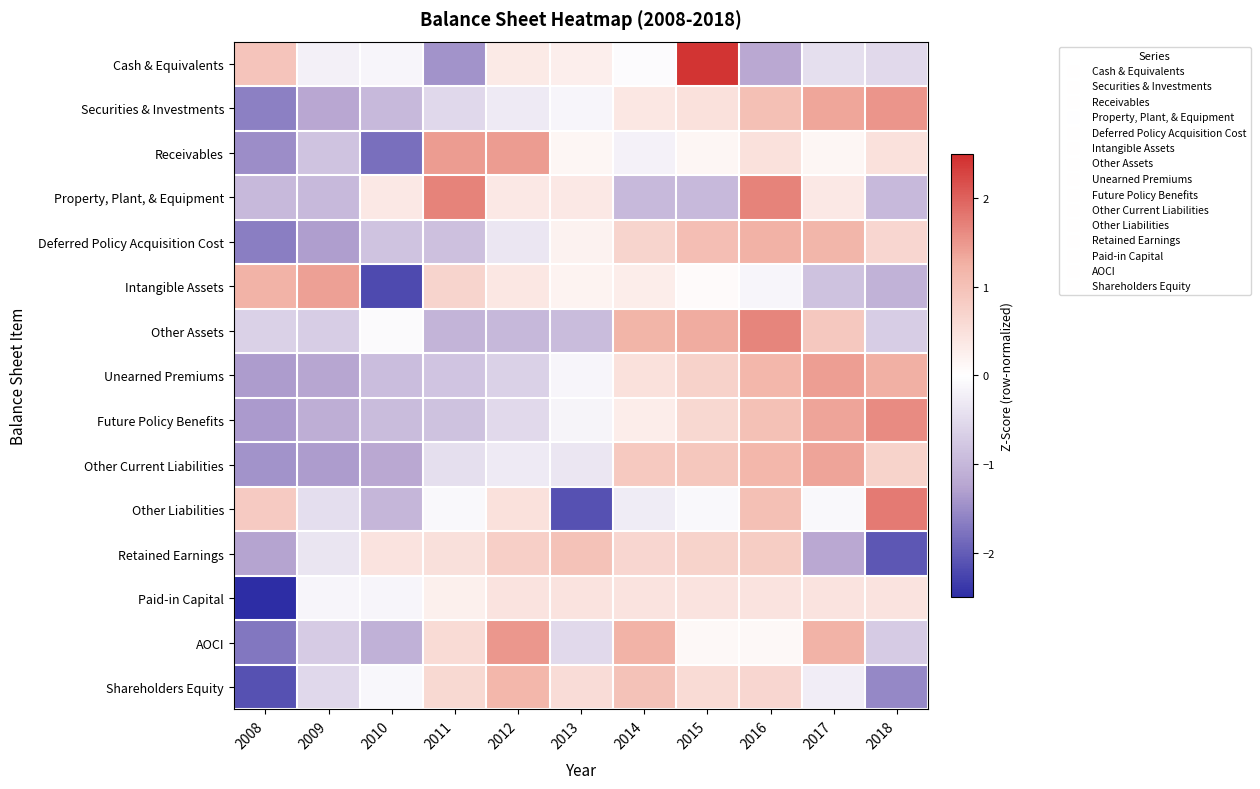

How many data points does each series have?

11